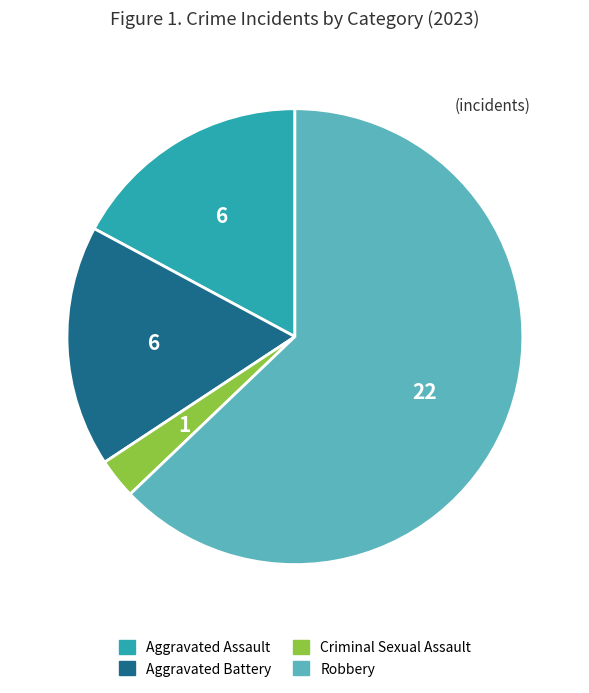

Is it true that Aggravated Assault is 17% of the pie?

True